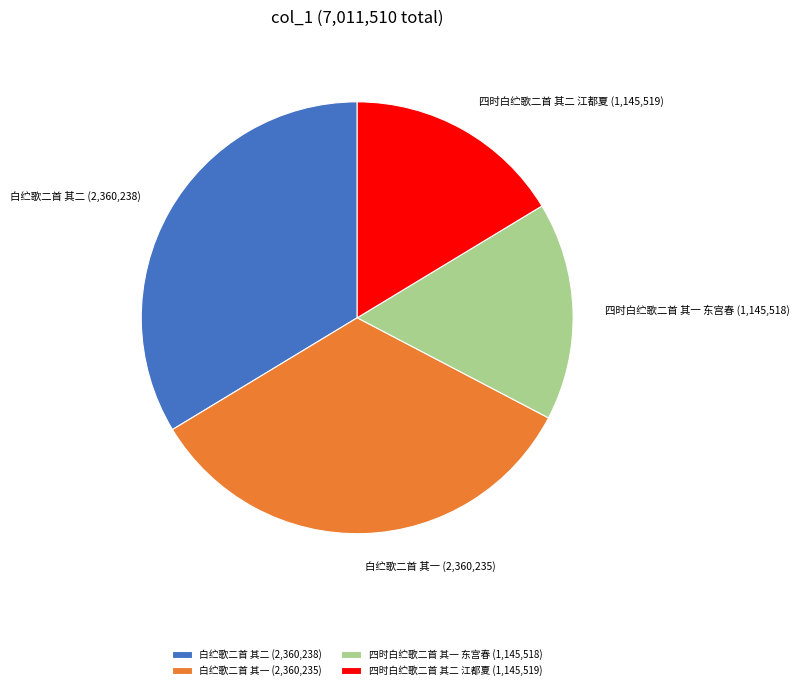

How many slices are in this pie chart?

4